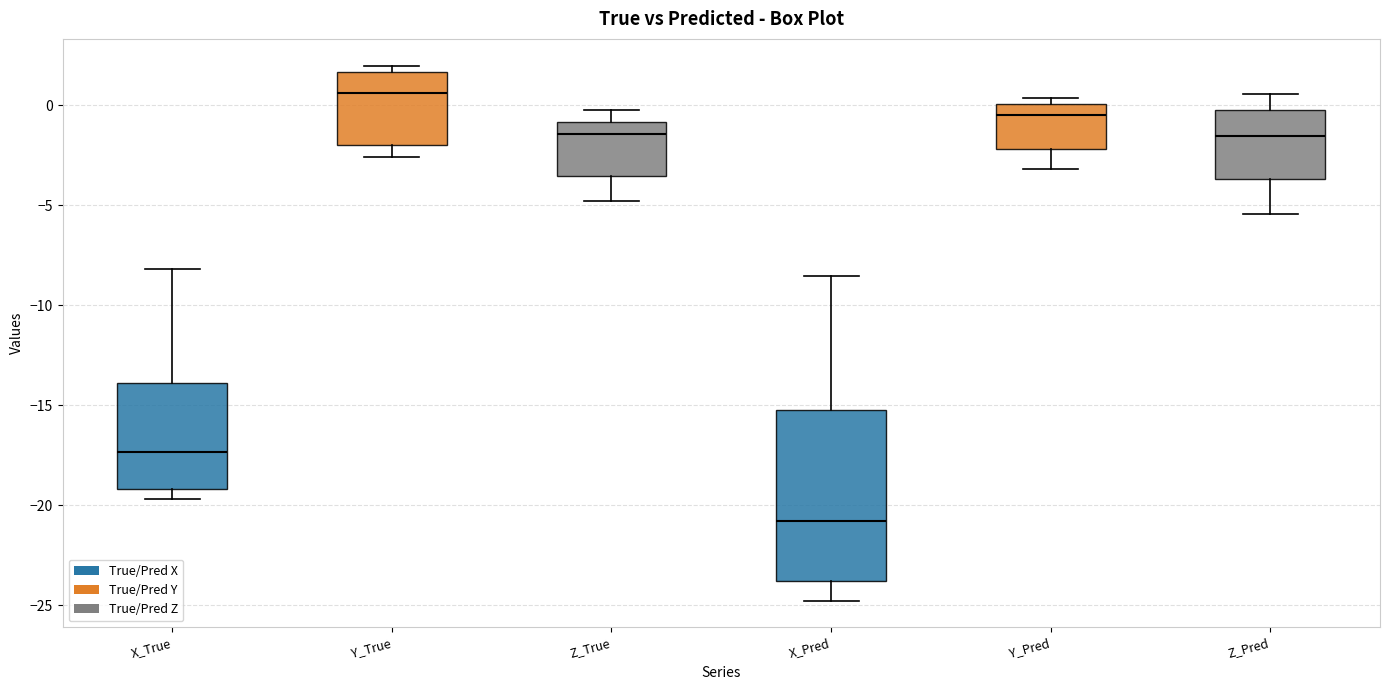

Where is the upper edge of the box for Y_True on the y-axis? The values are not printed on the chart, so give them approximately, as read against the axis.

1.5